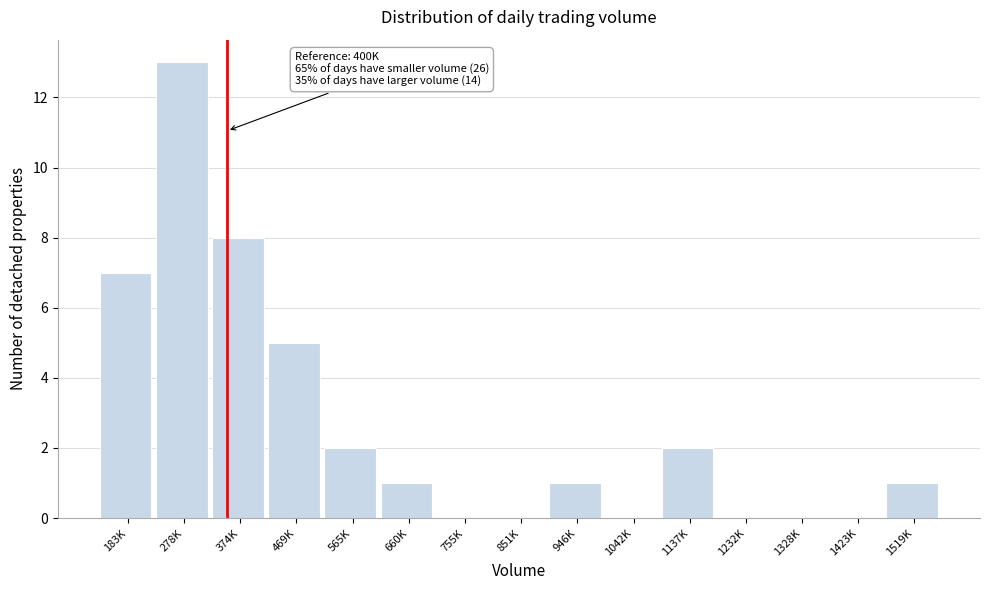

Reading right to left, what are all the values shown in this chart?

1519K=1	1423K=0	1328K=0	1232K=0	1137K=2	1042K=0	946K=1	851K=0	755K=0	660K=1	565K=2	469K=5	374K=8	278K=13	183K=7